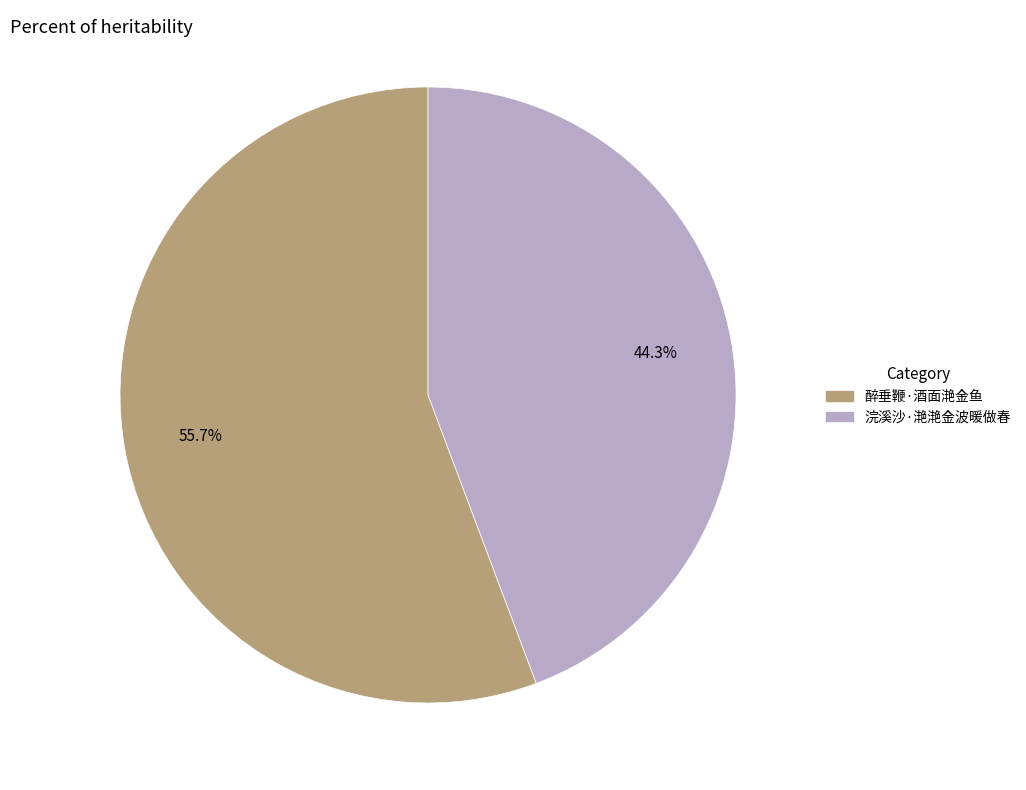

Between 浣溪沙·滟滟金波暖做春 and 醉垂鞭·酒面滟金鱼, which is larger?

醉垂鞭·酒面滟金鱼